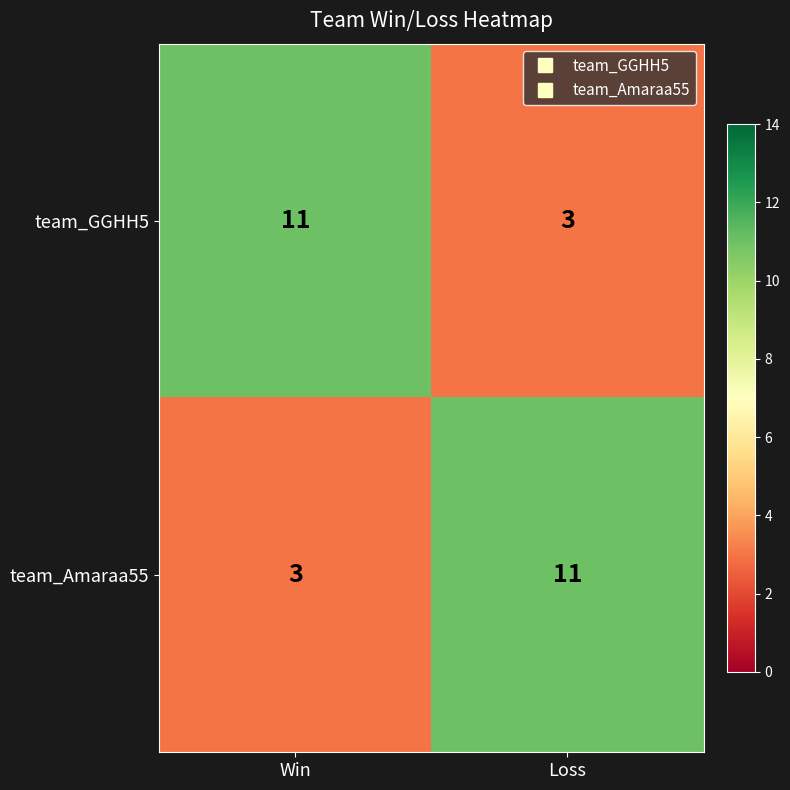

Reading left to right, transcribe all the data shown in this chart.

team_GGHH5: Win=11	Loss=3
team_Amaraa55: Win=3	Loss=11